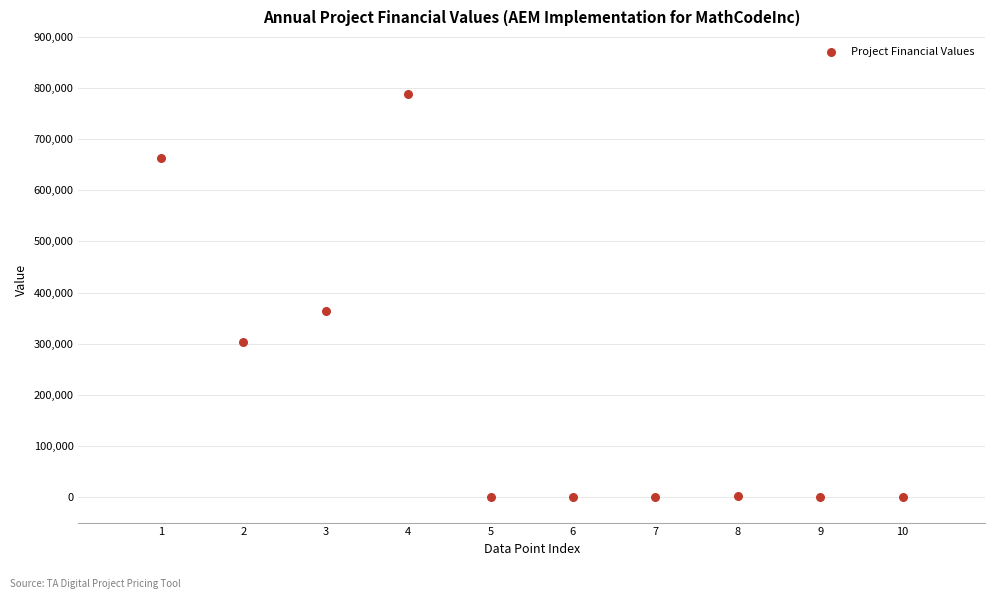

What Y value in the scatter plot is closest to 393760?

363600